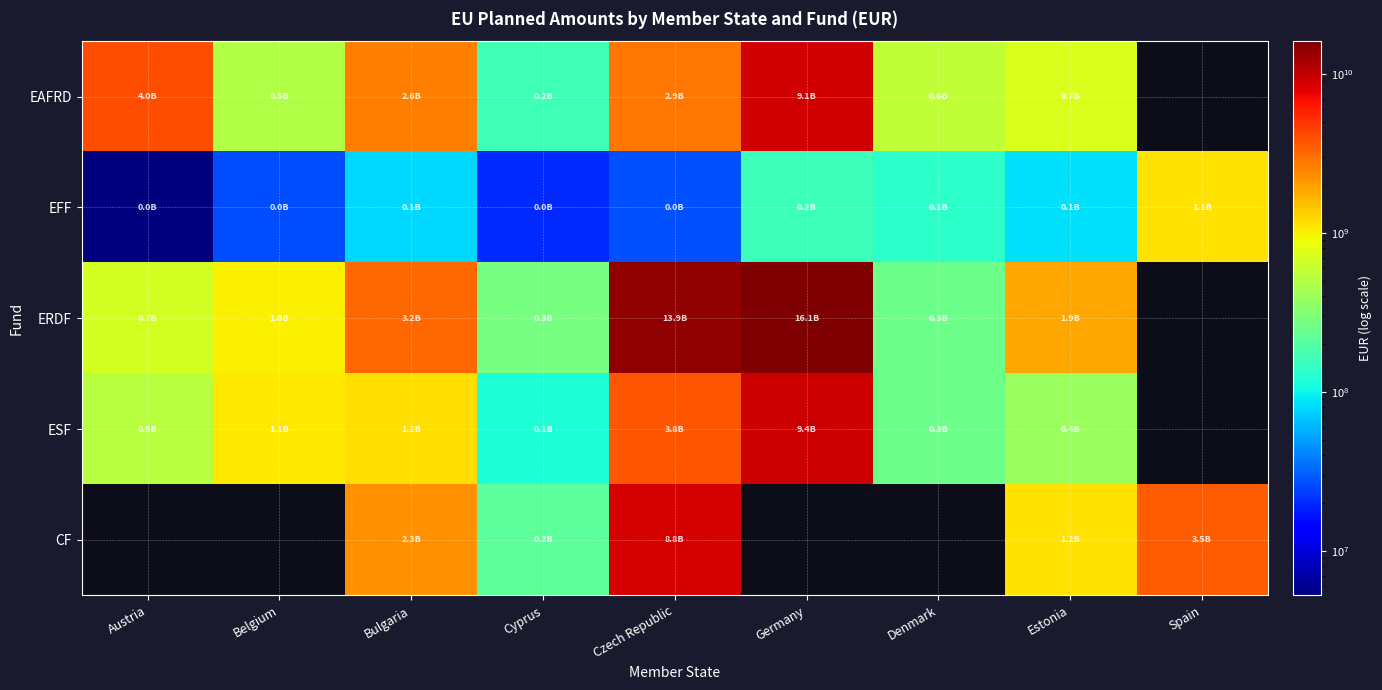

True or false: ERDF has a value of 793306507.8 at Estonia.

False